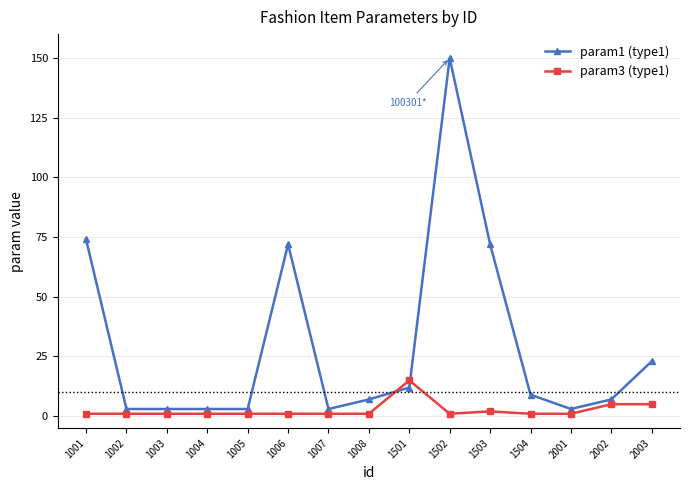

True or false: param1 (type1) has a value of 3 at 1003.

True